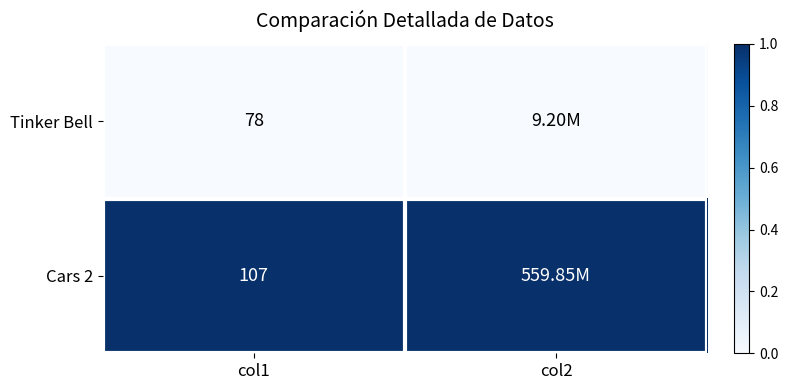

Is the value of Tinker Bell at col1 greater than the value of Cars 2 at col1?

No